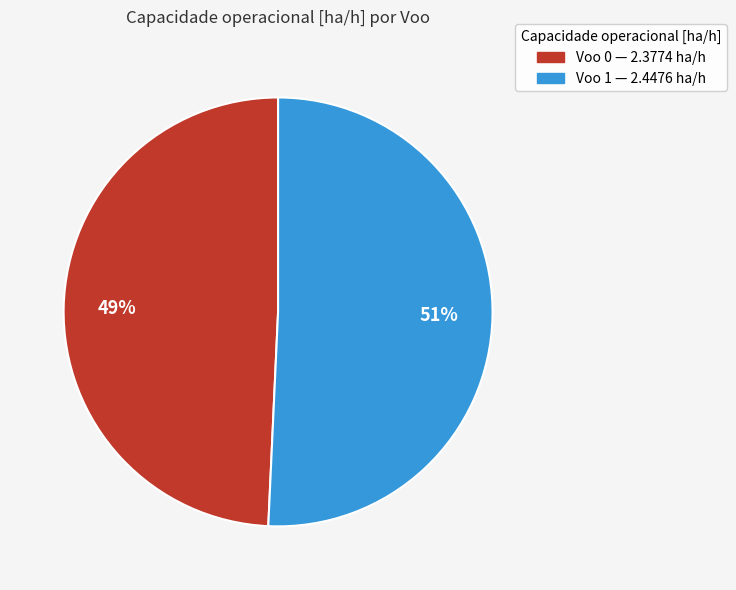

To the nearest percent, what is the average slice percentage?

50%